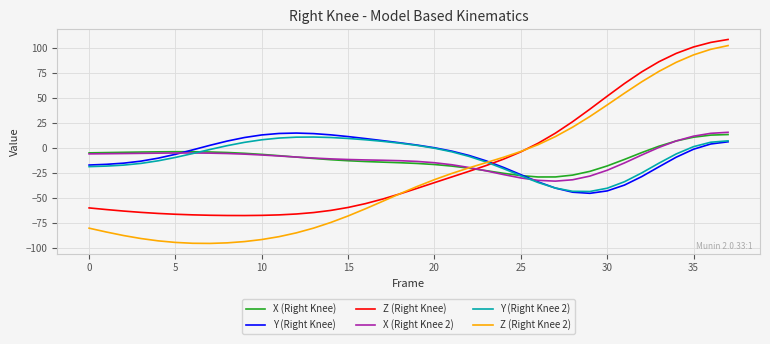

Which series has the largest range (max minus min)?

Z (Right Knee 2)